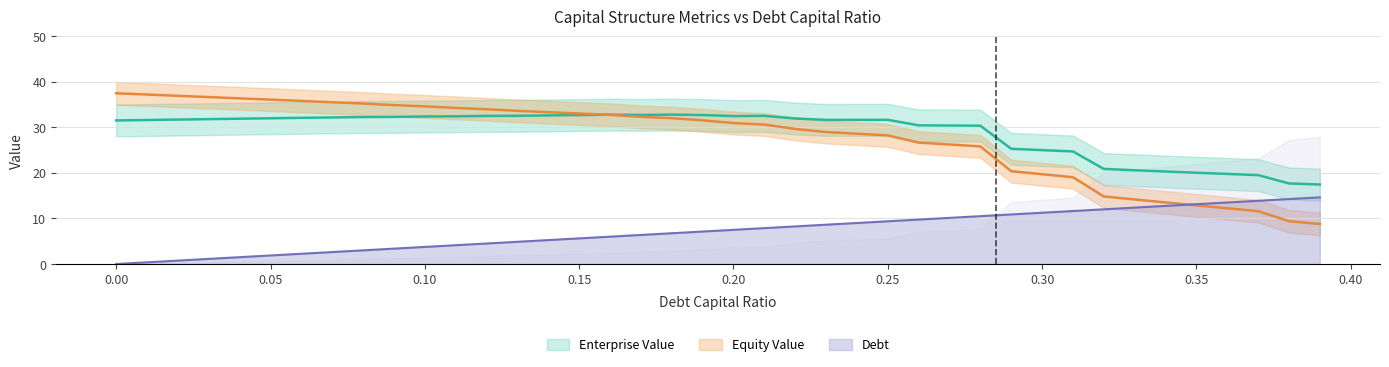

What is the difference between the maximum and minimum values in the Equity Value series?

28.7